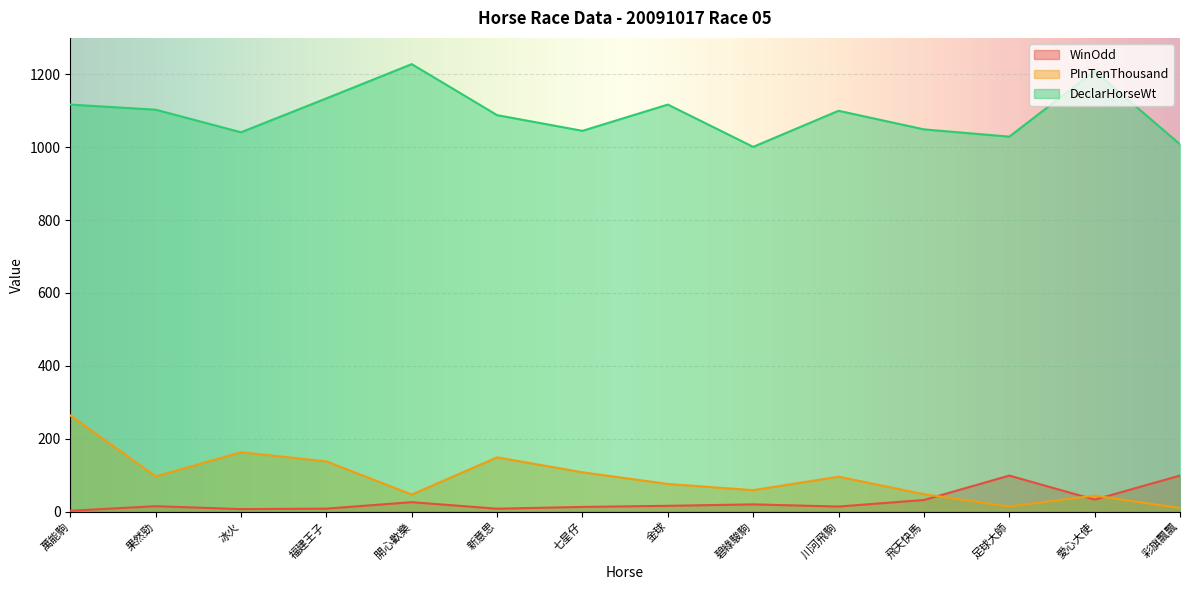

True or false: WinOdd has a value of 99.0 at 彩旗飄飄.

True